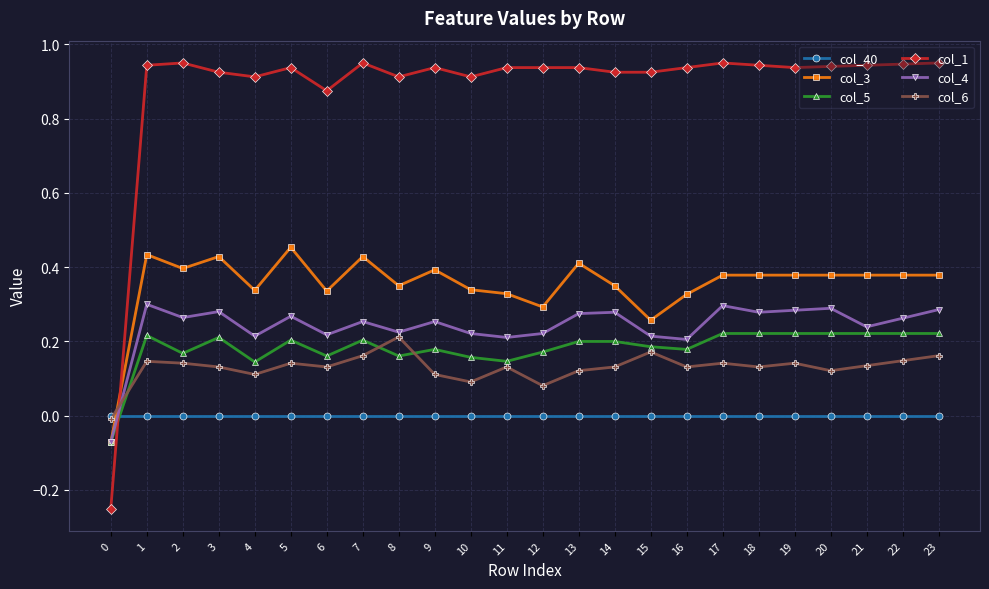

How many times do col_6 and col_1 cross each other?

1